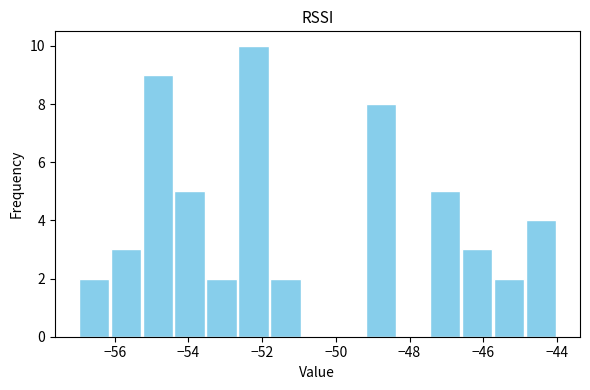

Over which range of the x-axis is the bar tallest?

-52.6 to -51.8